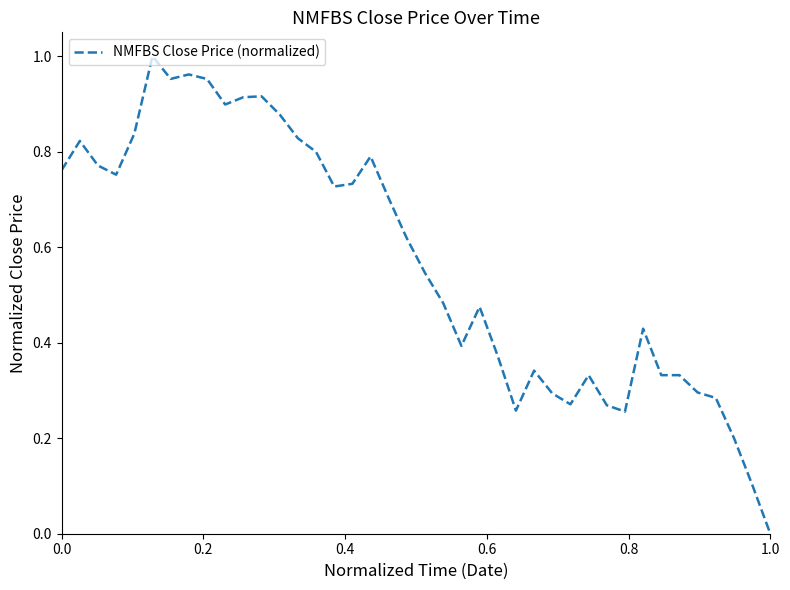

What is the average value?

0.6